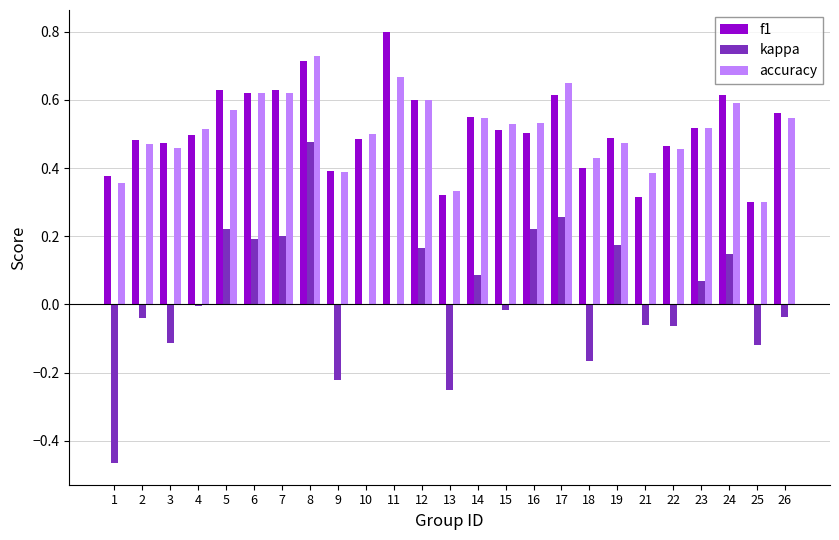

How many series are shown in this chart?

3